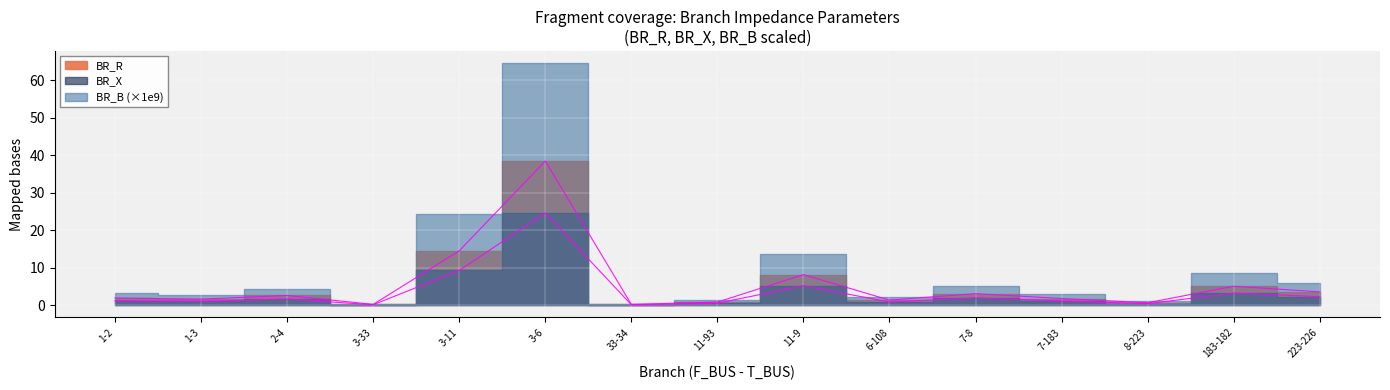

How many lines are shown in the chart?

2